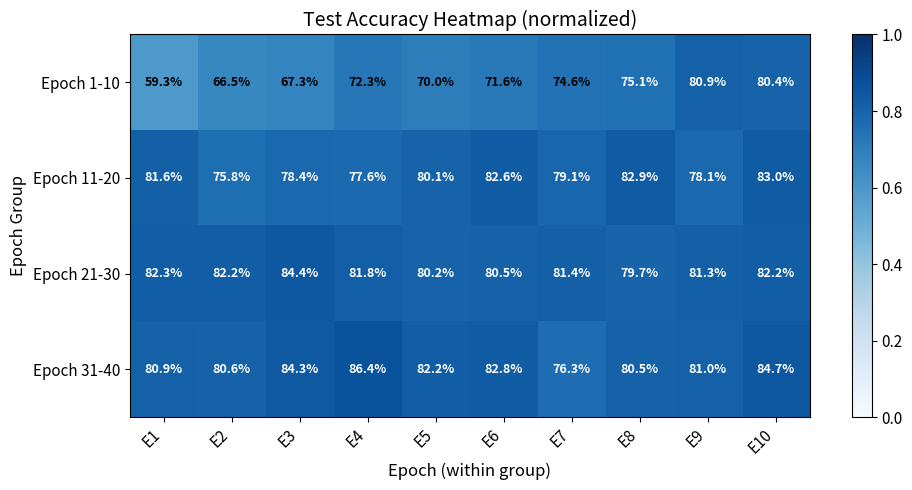

Which series has the largest total across all categories?

Epoch 31-40